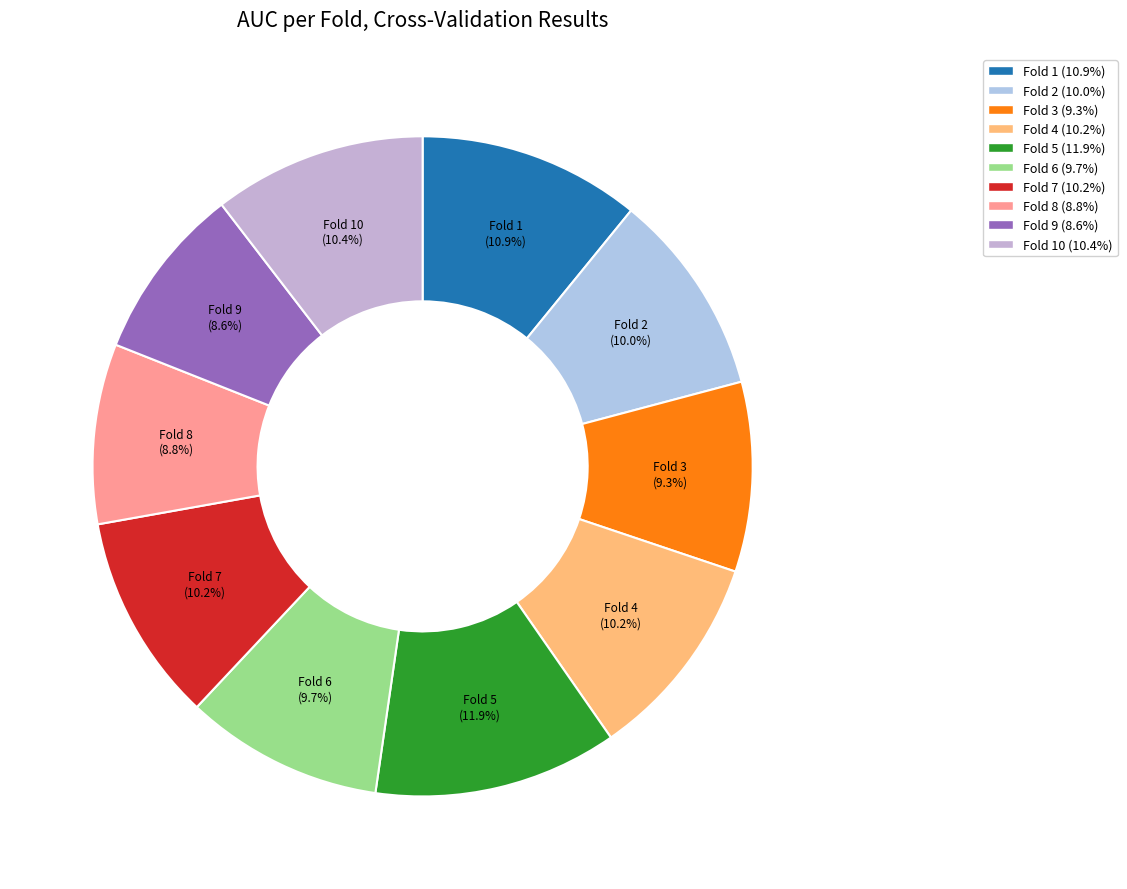

To the nearest percent, what is the difference between the largest and smallest slice percentages?

3%